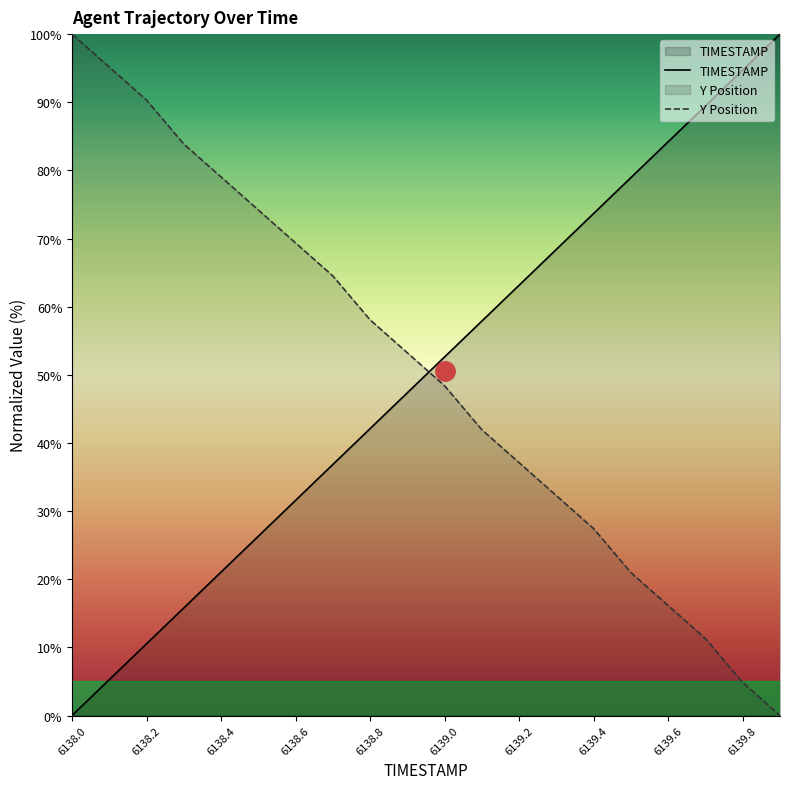

How many lines are shown in the chart?

2